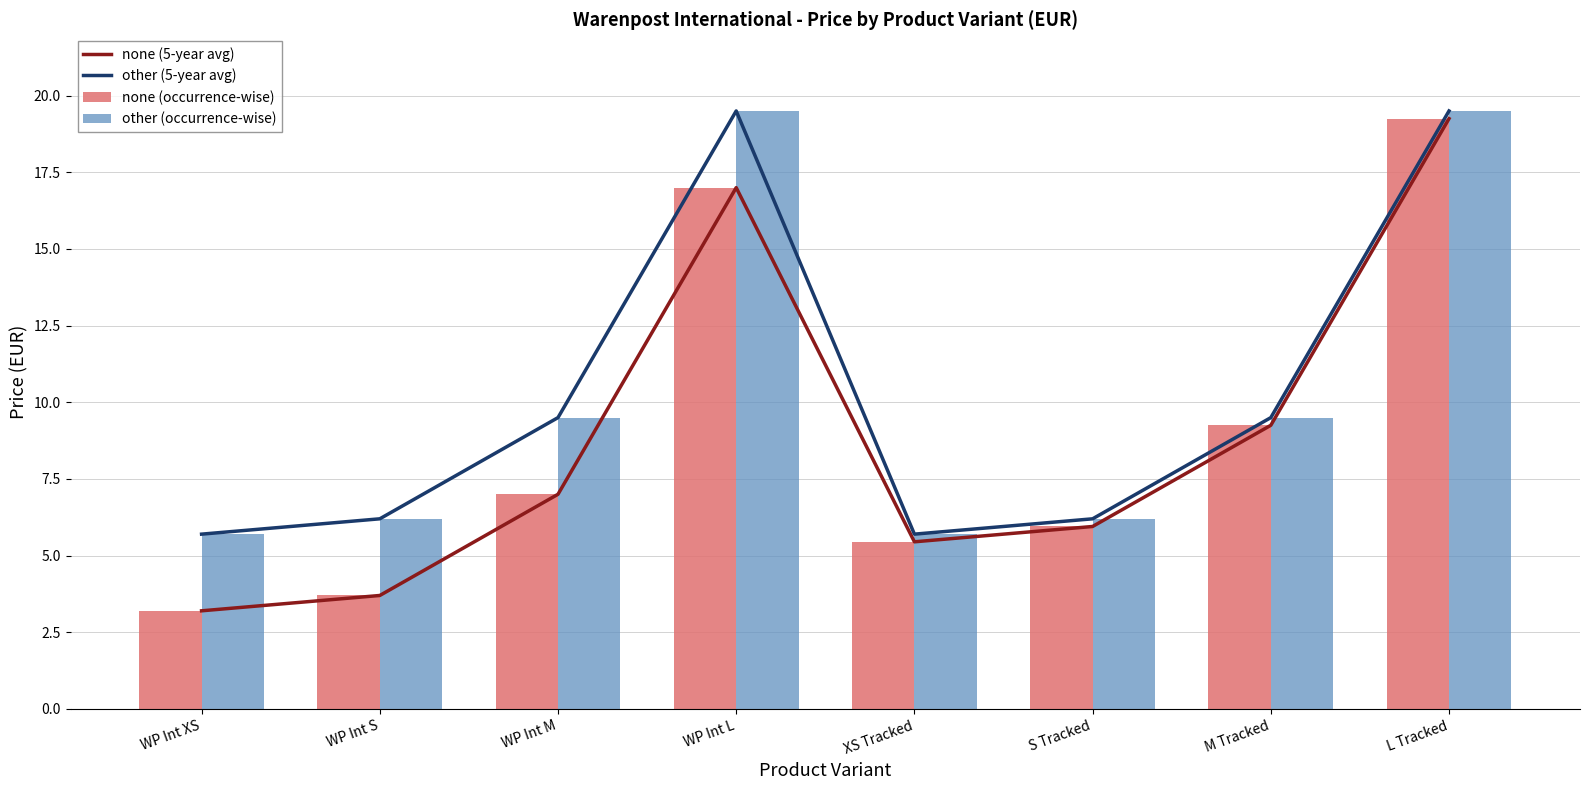

Reading right to left, transcribe all the data shown in this chart.

none (5-year avg): 19.2	9.2	6.0	5.5	17.0	7.0	3.7	3.2
other (5-year avg): 19.5	9.5	6.2	5.7	19.5	9.5	6.2	5.7
none (occurrence-wise): 19.2	9.2	6.0	5.5	17.0	7.0	3.7	3.2
other (occurrence-wise): 19.5	9.5	6.2	5.7	19.5	9.5	6.2	5.7